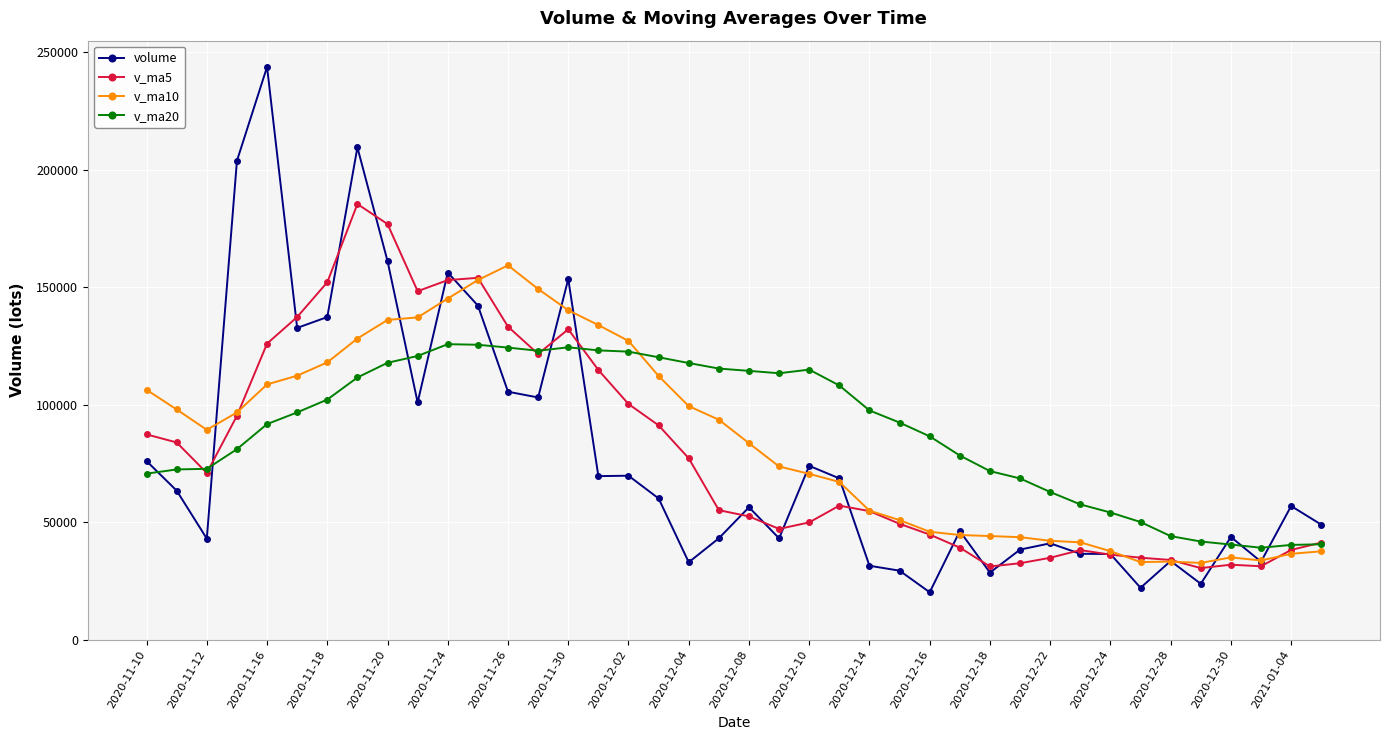

Does the chart display data point markers on the line(s)?

Yes